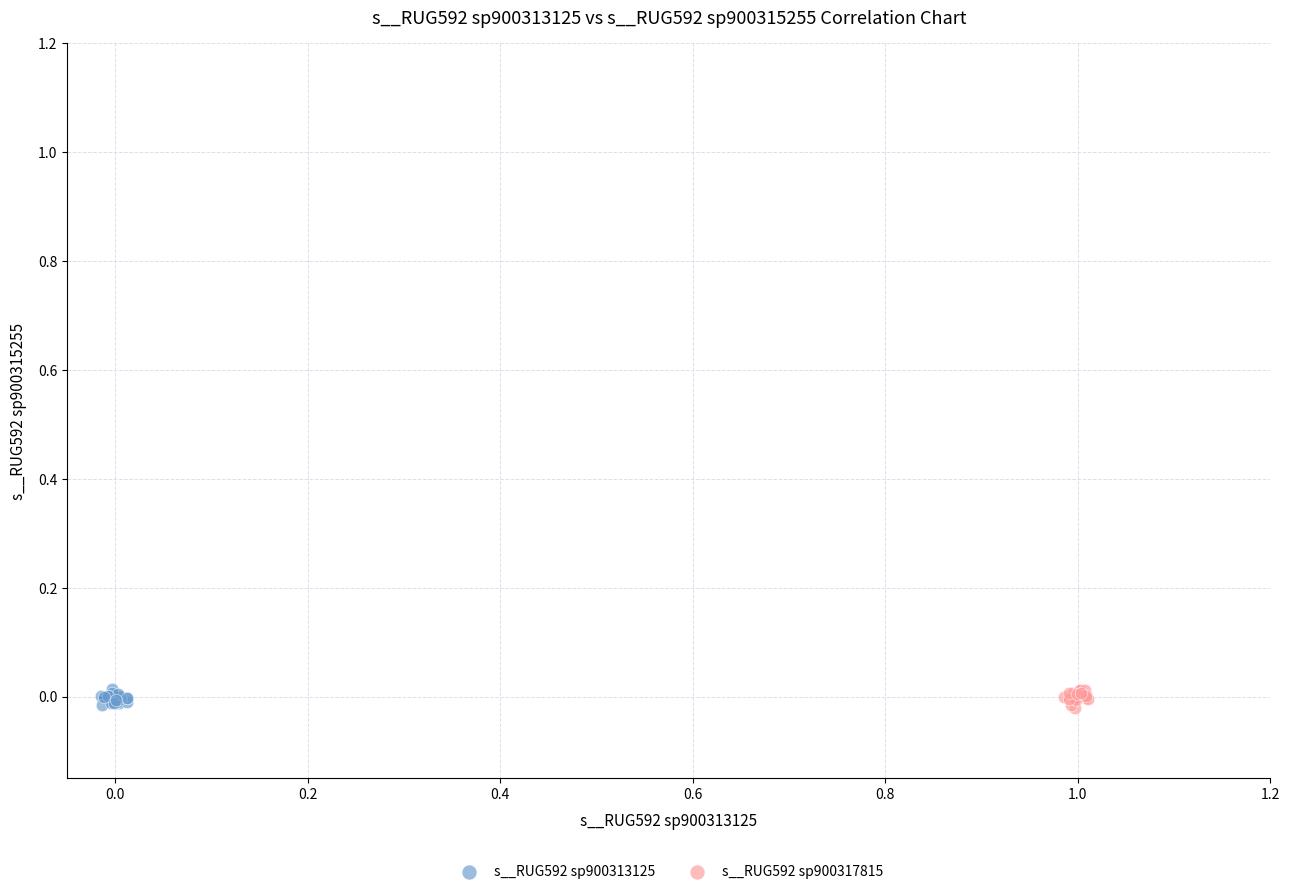

What are all the series names shown in the legend?

s__RUG592 sp900313125, s__RUG592 sp900317815